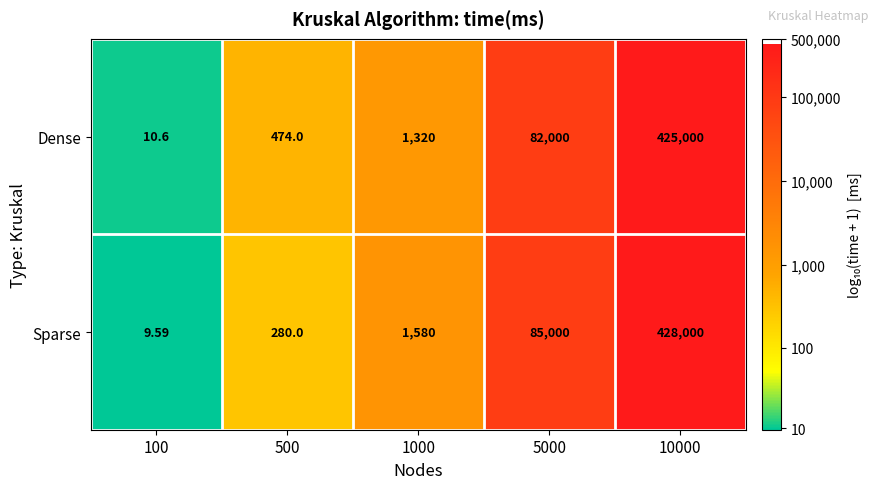

Is the value of Sparse at 100 greater than the value of Dense at 10000?

No